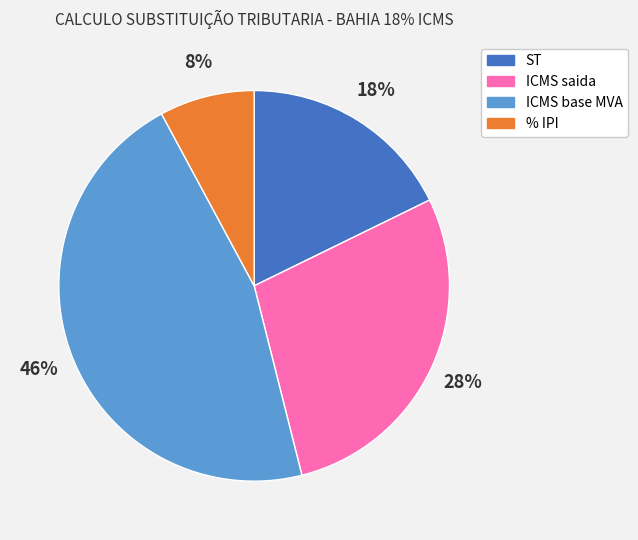

What percentage is the % IPI slice, to the nearest percent?

8%